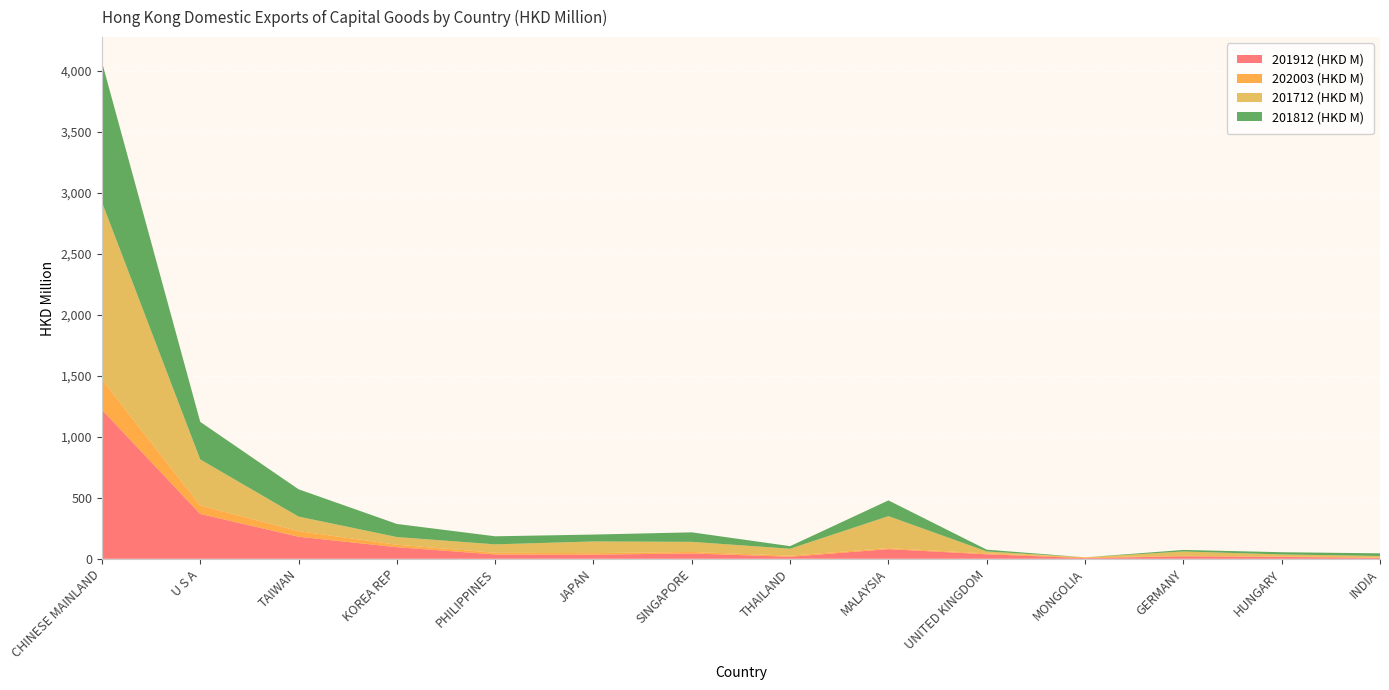

Reading left to right, what are all the values shown in this chart?

201912 (HKD M): CHINESE MAINLAND=1221.7	U S A=367.5	TAIWAN=181.1	KOREA REP=95.3	PHILIPPINES=35.4	JAPAN=33.8	SINGAPORE=43.8	THAILAND=16.3	MALAYSIA=79.4	UNITED KINGDOM=37.2	MONGOLIA=5.6	GERMANY=20.5	HUNGARY=15.4	INDIA=7.8
202003 (HKD M): CHINESE MAINLAND=249.9	U S A=69.8	TAIWAN=45.8	KOREA REP=20.1	PHILIPPINES=13.9	JAPAN=12.9	SINGAPORE=12.4	THAILAND=9.5	MALAYSIA=8.5	UNITED KINGDOM=6.5	MONGOLIA=6.3	GERMANY=3.6	HUNGARY=3.5	INDIA=2.8
201712 (HKD M): CHINESE MAINLAND=1452.5	U S A=377.4	TAIWAN=119.4	KOREA REP=63.0	PHILIPPINES=69.0	JAPAN=95.7	SINGAPORE=83.0	THAILAND=56.7	MALAYSIA=261.9	UNITED KINGDOM=16.7	MONGOLIA=0.0	GERMANY=36.0	HUNGARY=16.8	INDIA=12.4
201812 (HKD M): CHINESE MAINLAND=1149.1	U S A=308.0	TAIWAN=223.8	KOREA REP=107.3	PHILIPPINES=66.2	JAPAN=56.3	SINGAPORE=77.8	THAILAND=21.1	MALAYSIA=129.2	UNITED KINGDOM=14.5	MONGOLIA=0.0	GERMANY=12.6	HUNGARY=18.3	INDIA=21.9